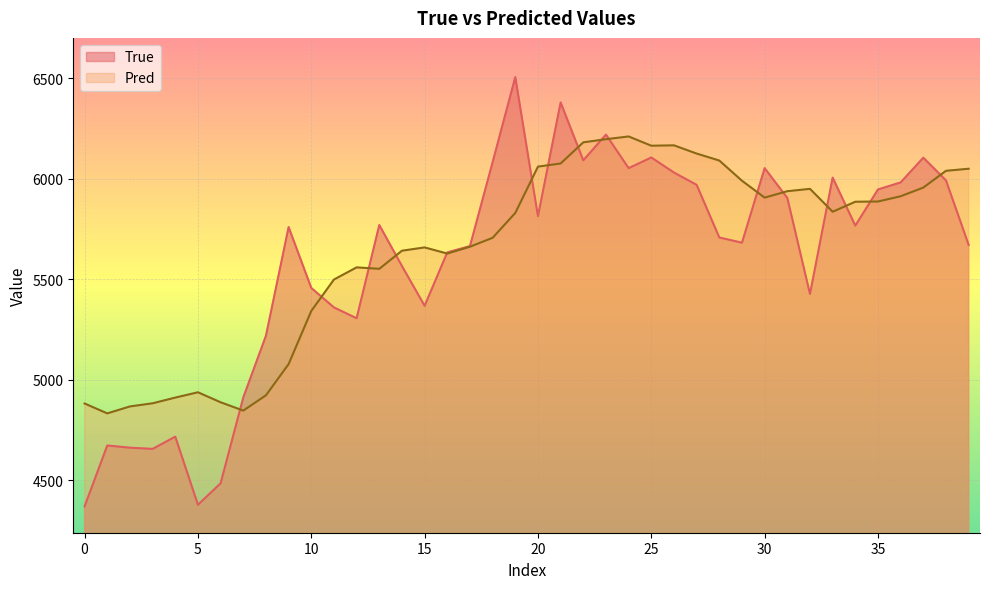

How many data points in True are above 5759?

19